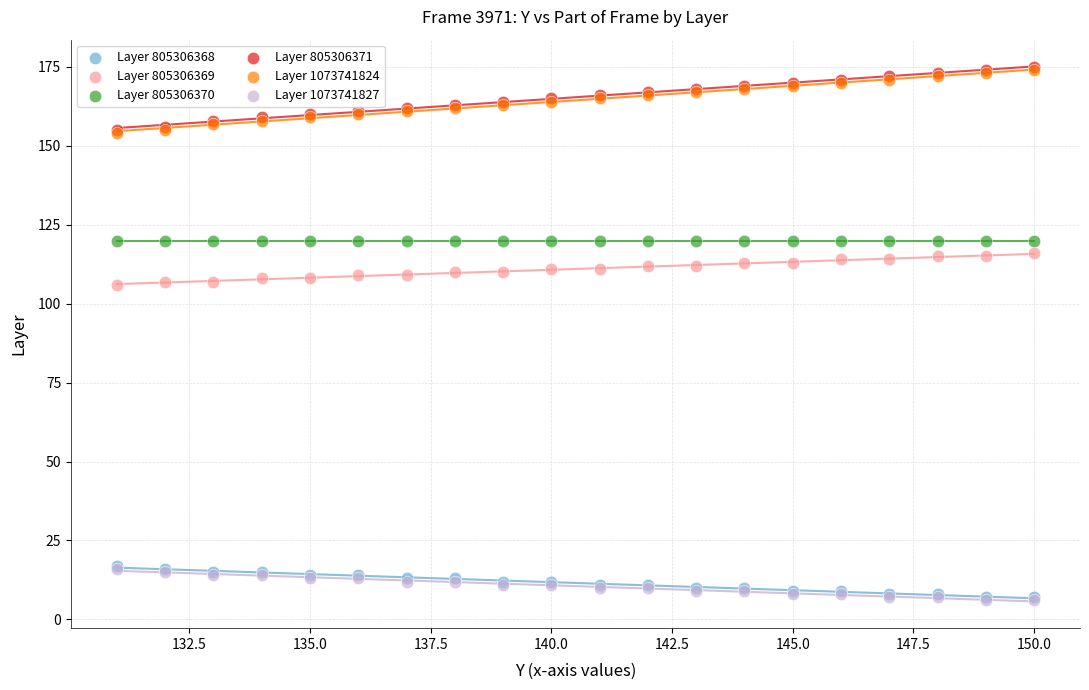

What are all the series names shown in the legend?

Layer 805306368, Layer 805306369, Layer 805306370, Layer 805306371, Layer 1073741824, Layer 1073741827